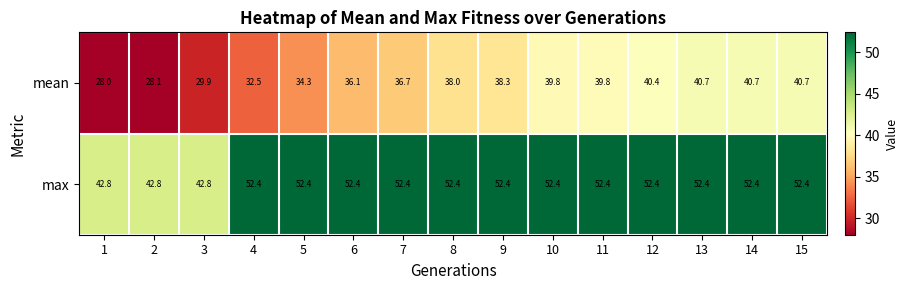

At how many categories does at least one series exceed 38?

15